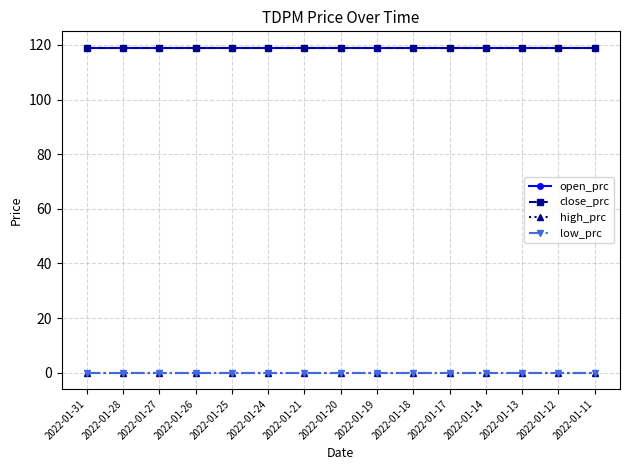

Which series changed the most between 2022-01-13 and 2022-01-11?

open_prc